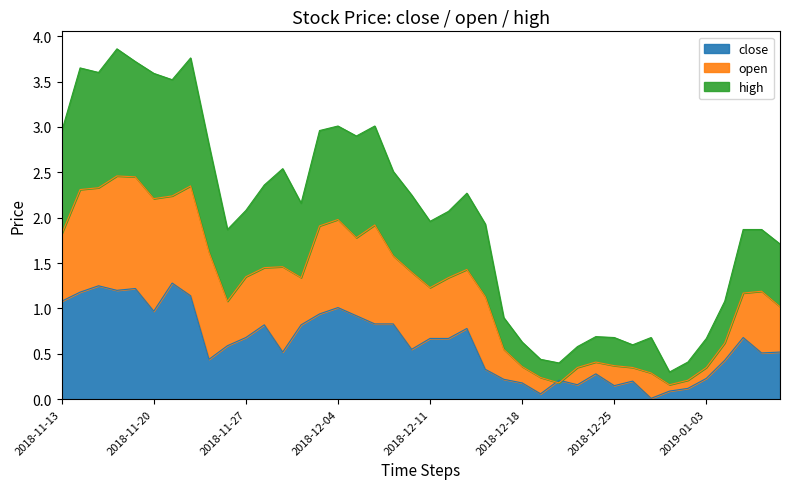

What is the label of the 10th point from the left?

2018-11-26